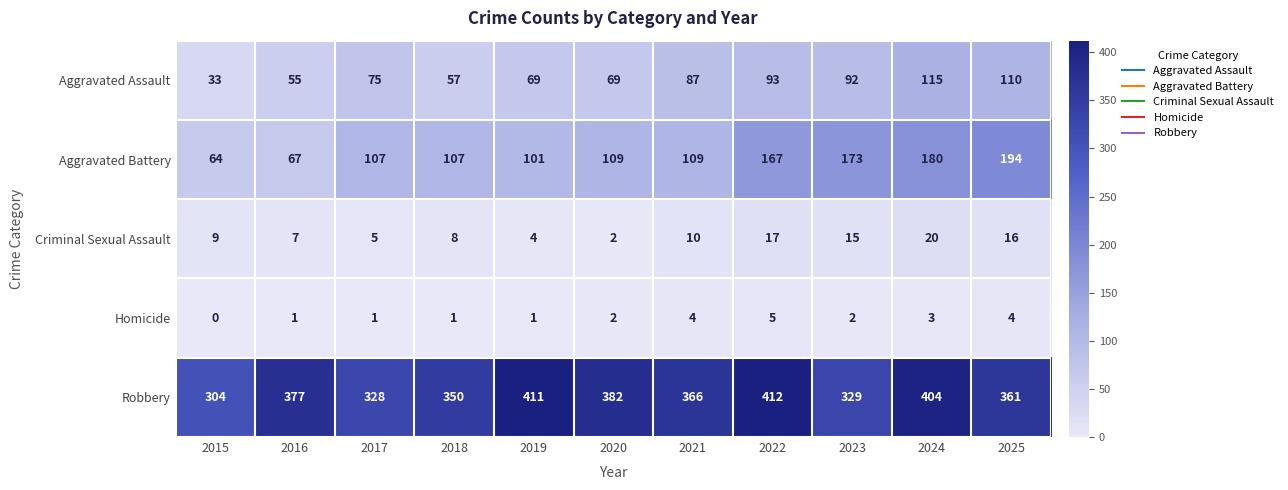

What is the spread (max minus min) of values at 2025?

357